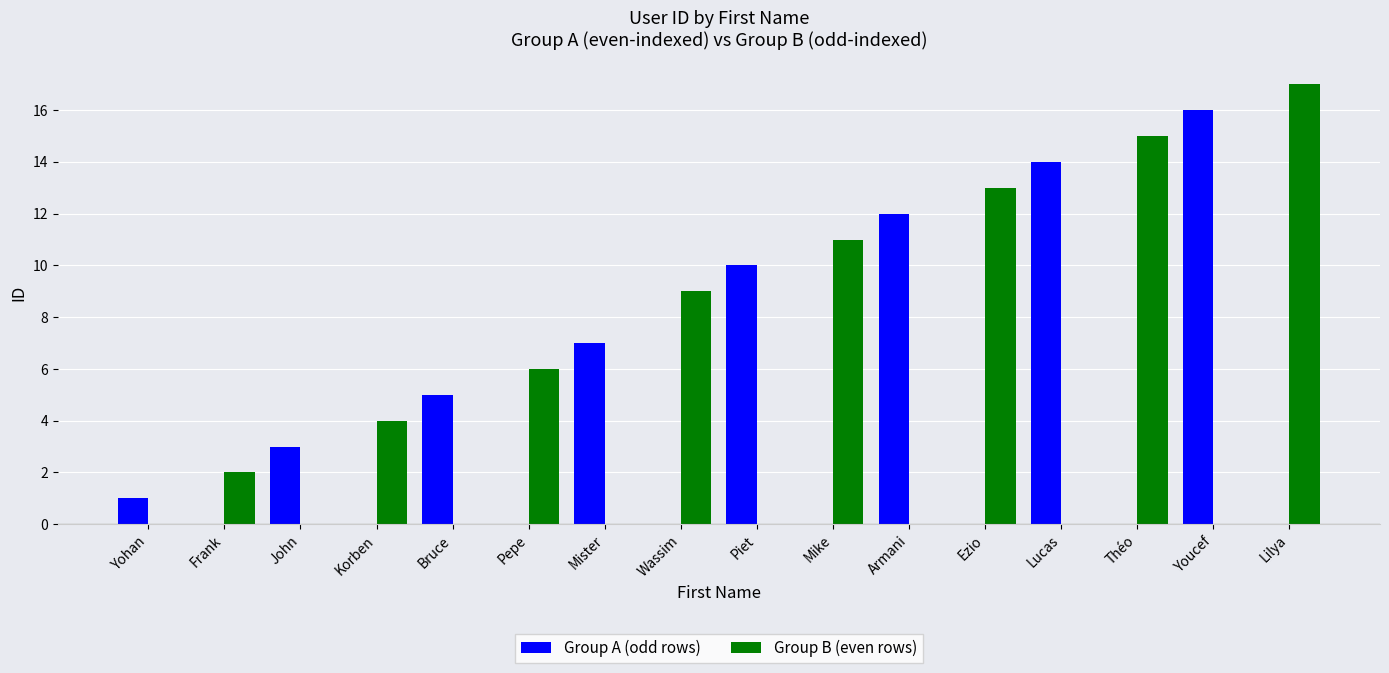

The value of Group B (even rows) at Ezio is 13. True or false?

True